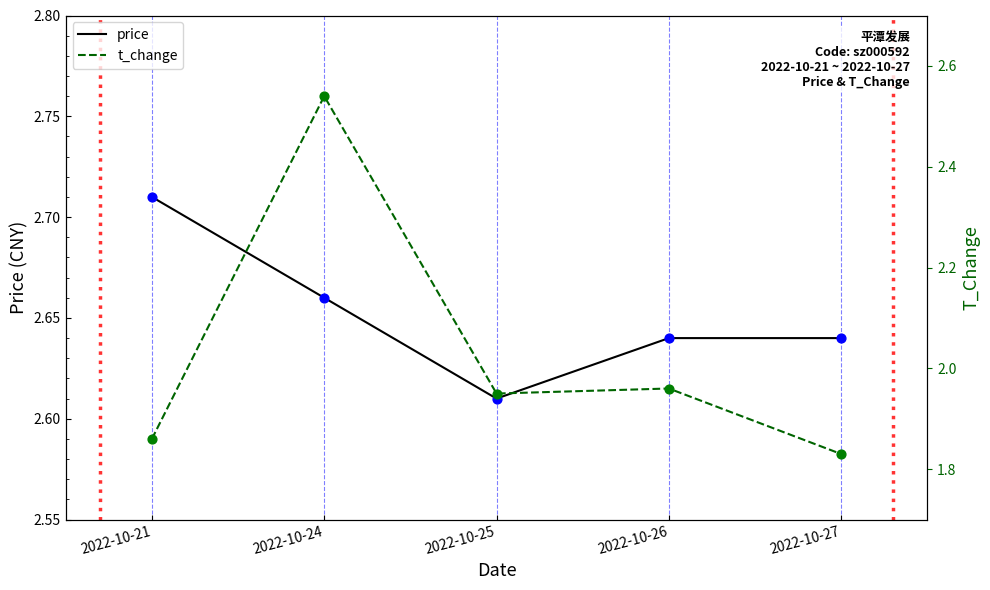

Which series has the largest total across all categories?

price